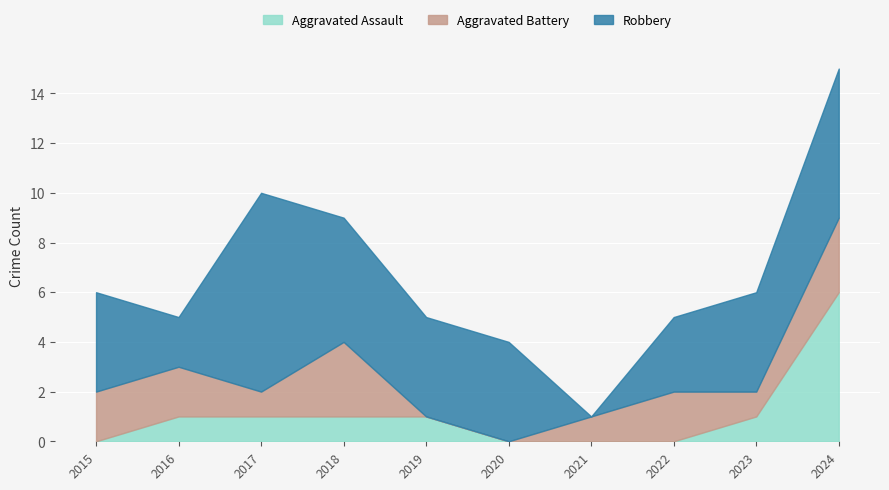

At 2020, list the series in order from smallest to largest.

Aggravated Assault, Aggravated Battery, Robbery